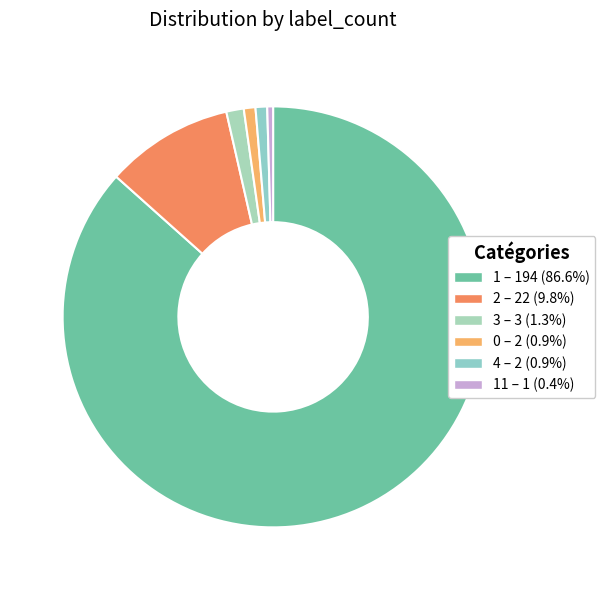

How many slices are in this pie chart?

6